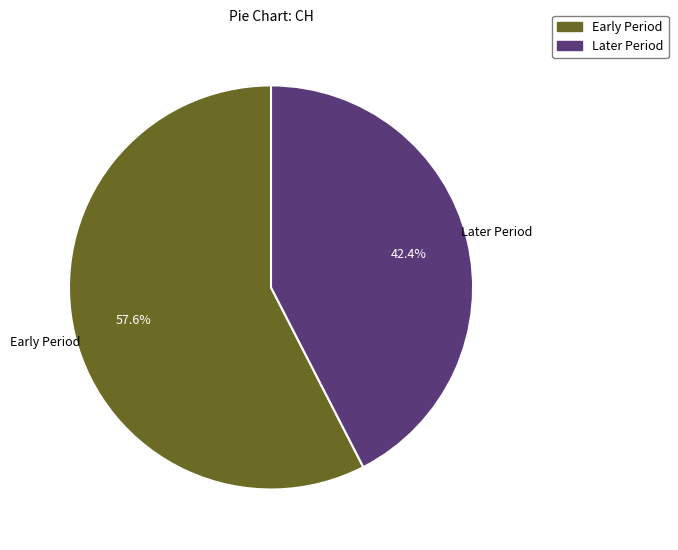

Is there a majority slice in this chart?

Yes